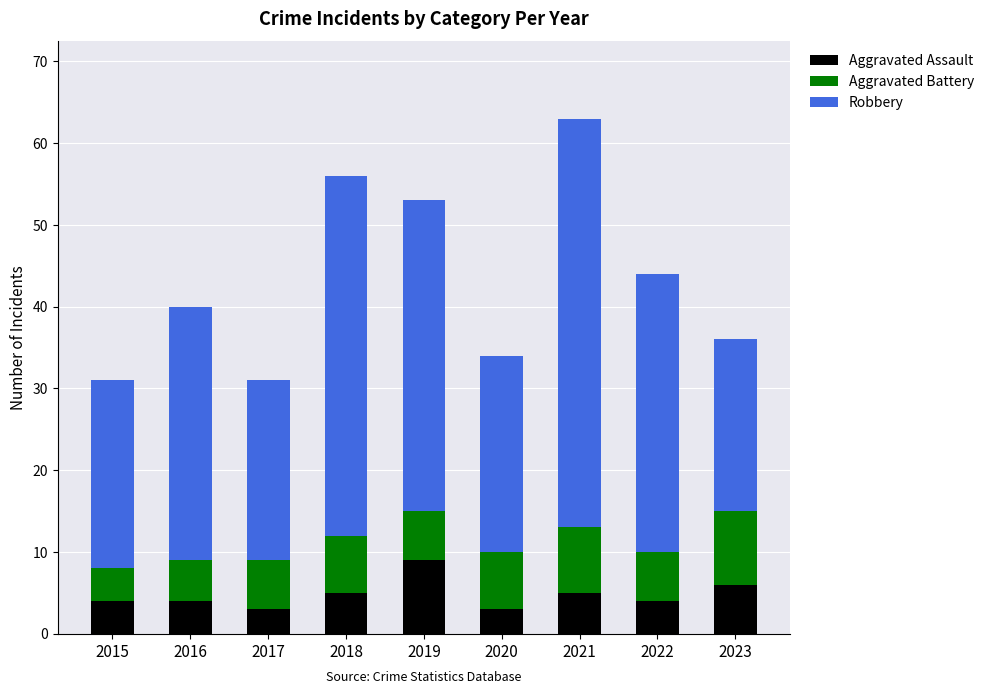

At which category is the sum across all series the highest?

2021